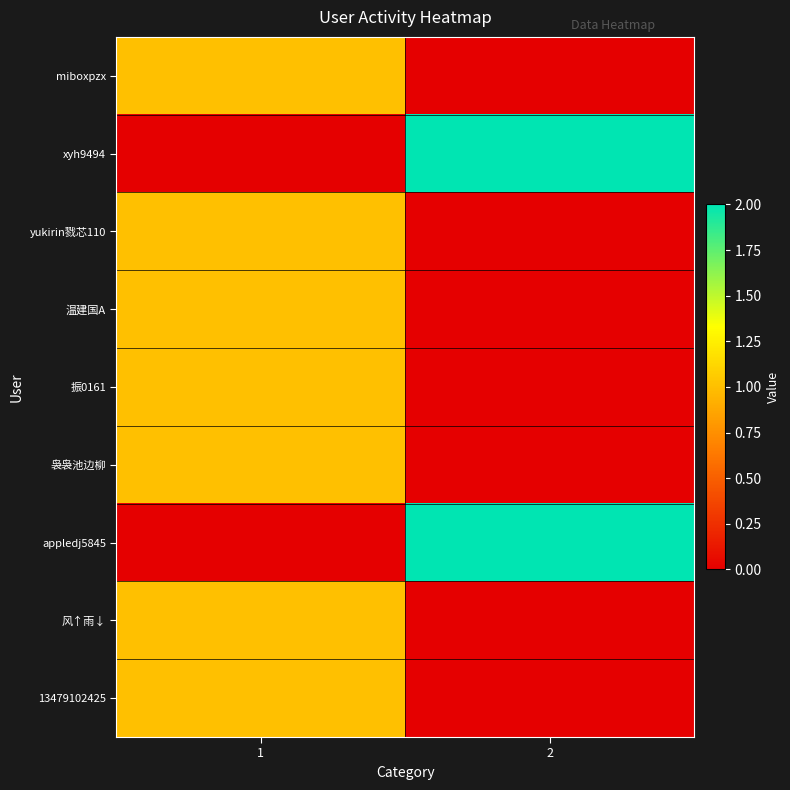

What is the spread (max minus min) of values at 1?

1